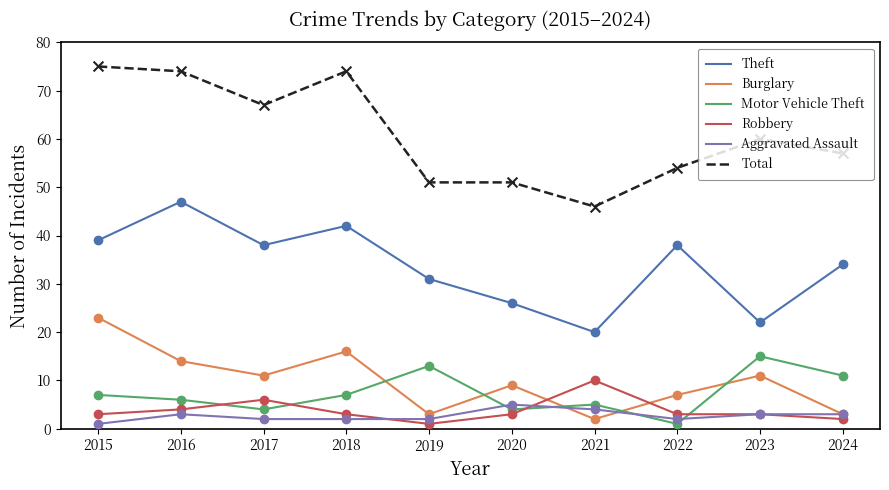

Which series has the largest total across all categories?

Total